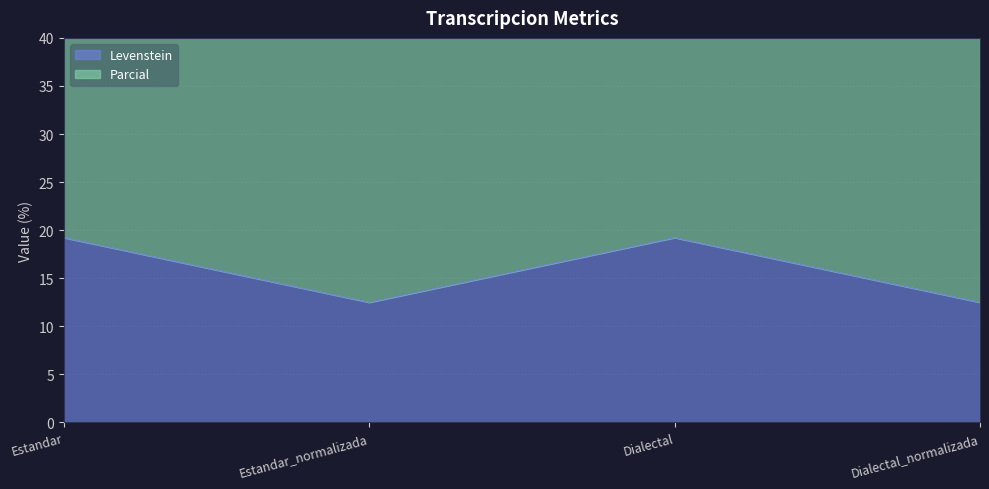

At how many categories does at least one series exceed 17?

4